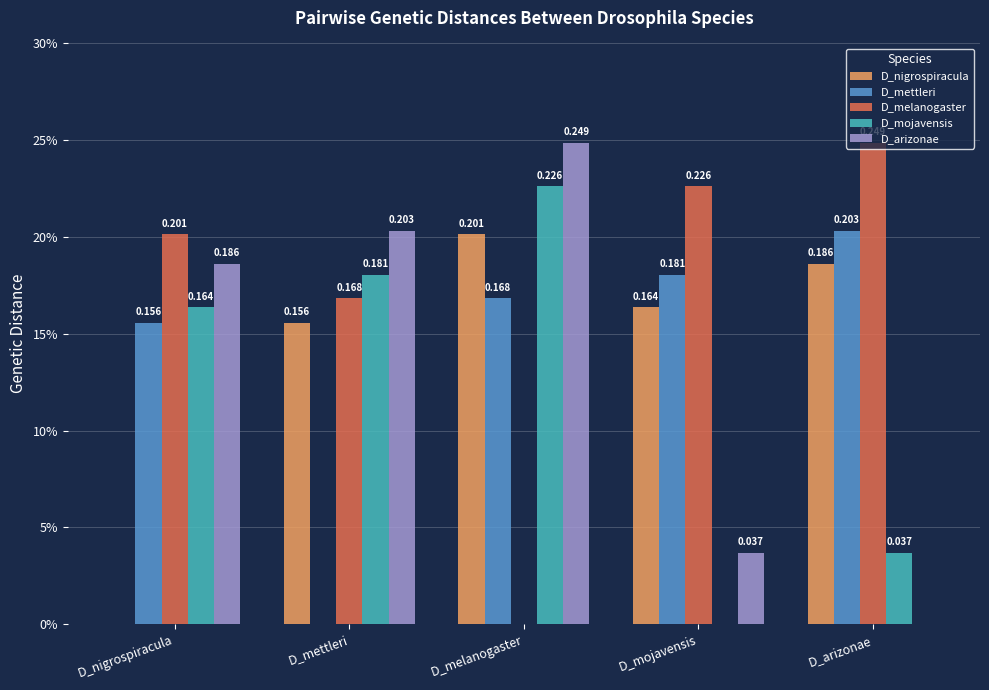

The value of D_arizonae at D_nigrospiracula is 0.2. True or false?

True